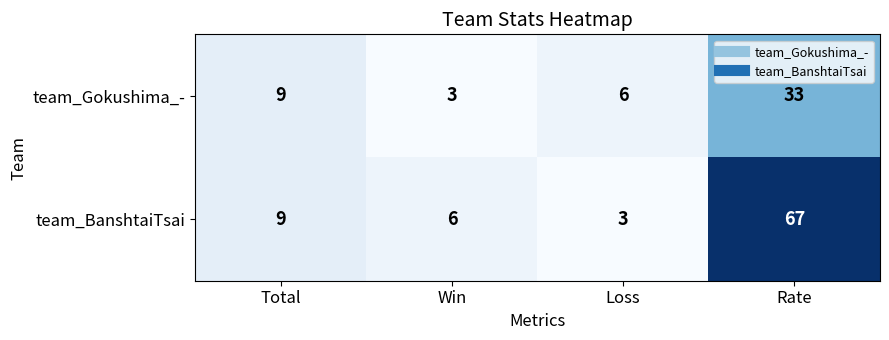

Reading left to right, list all the values displayed in this chart.

team_Gokushima_-: Total=9	Win=3	Loss=6	Rate=33
team_BanshtaiTsai: Total=9	Win=6	Loss=3	Rate=67